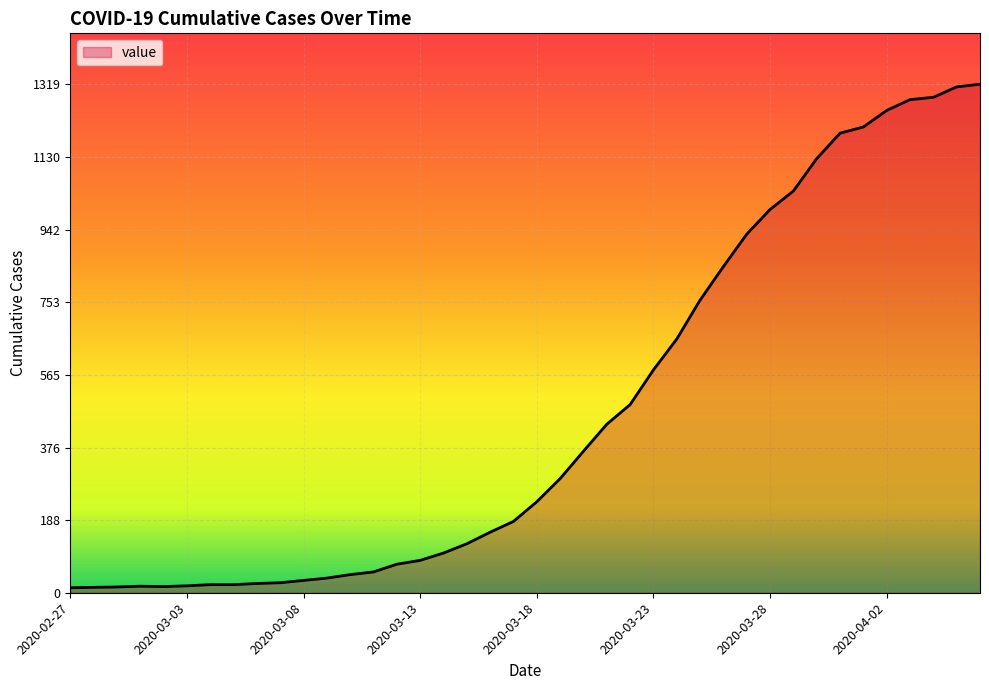

What is the sum of all values?

18689